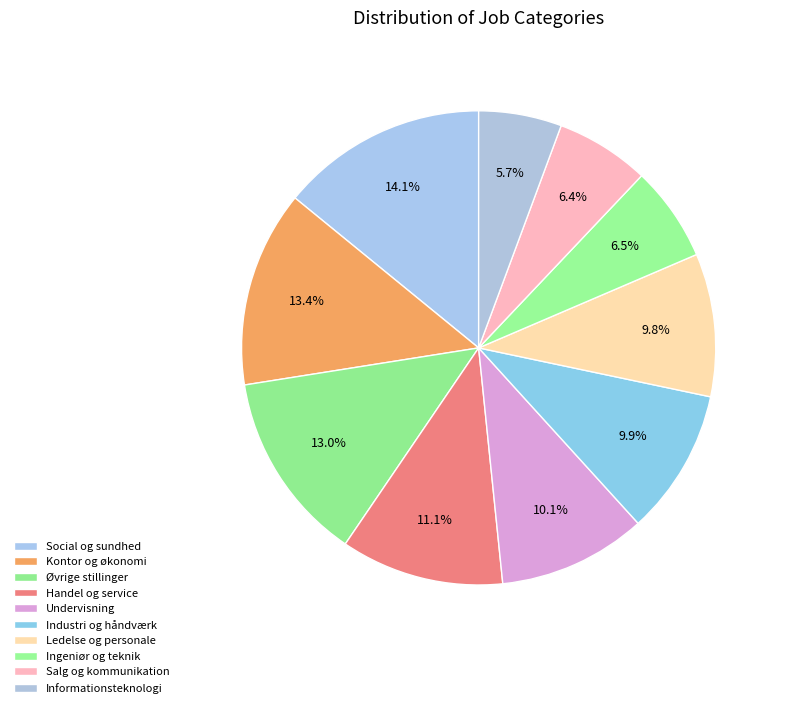

Count the number of slices in the pie.

10